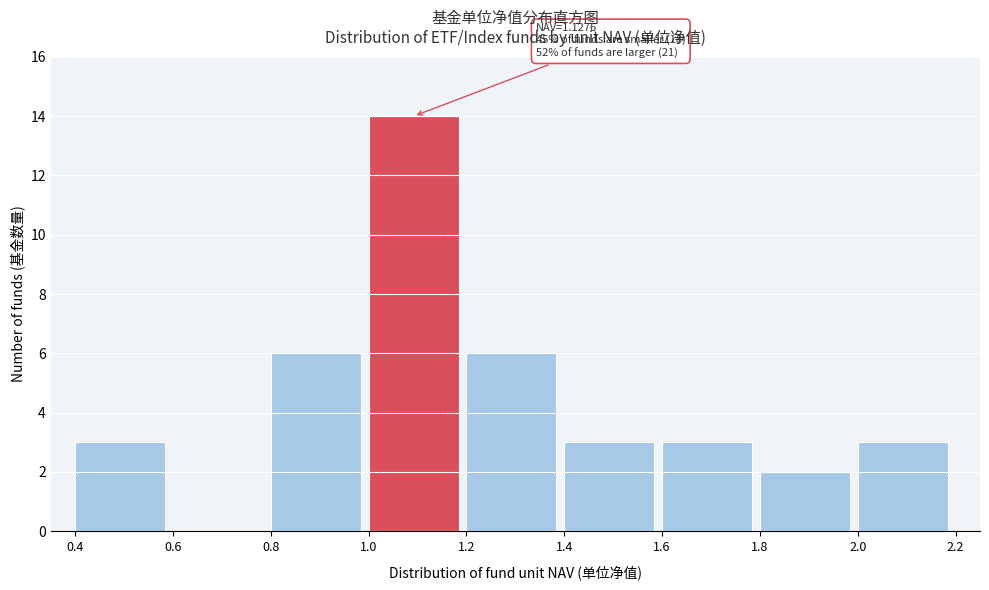

Over which range of the x-axis is the bar tallest?

1.0 to 1.2